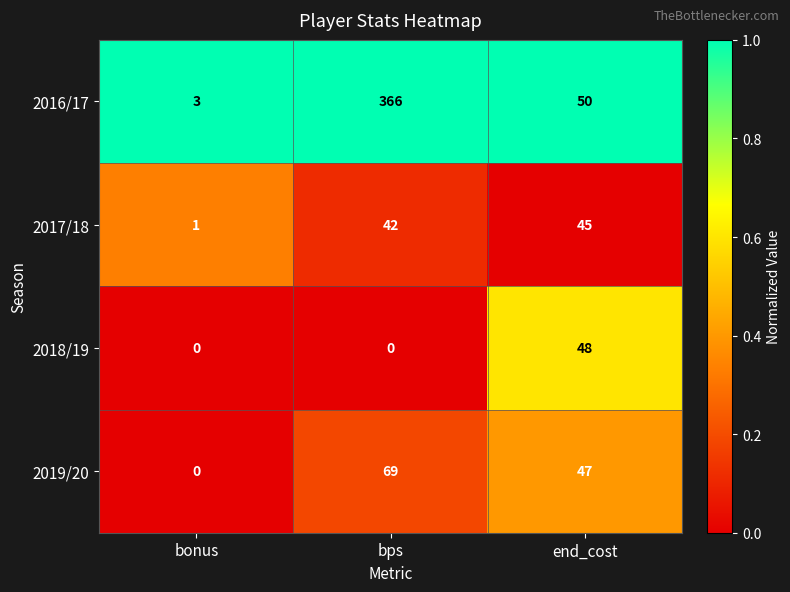

What is the maximum value shown in the chart?

366